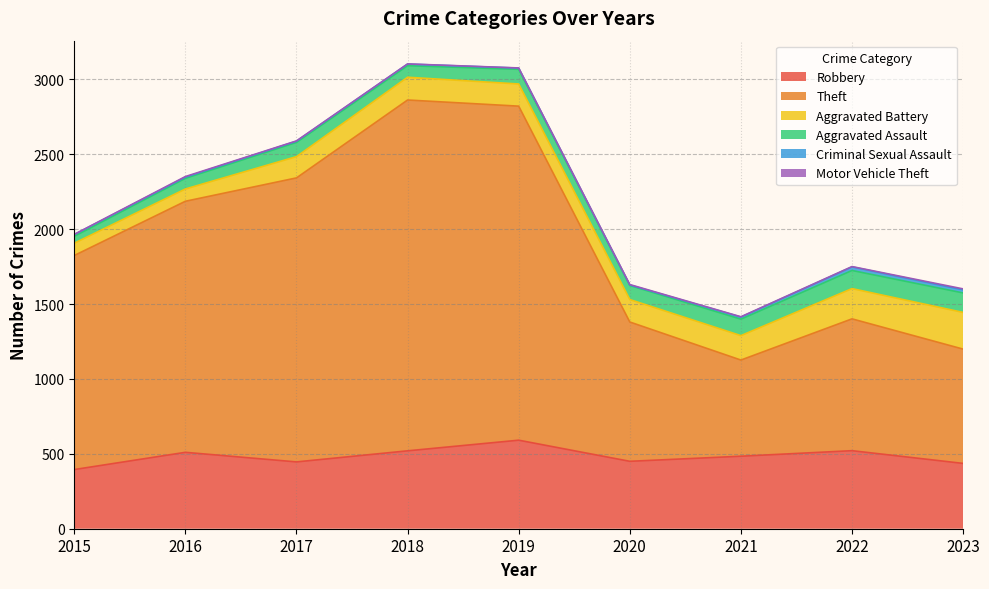

Which has a higher value, 2015 or 2019?

2019